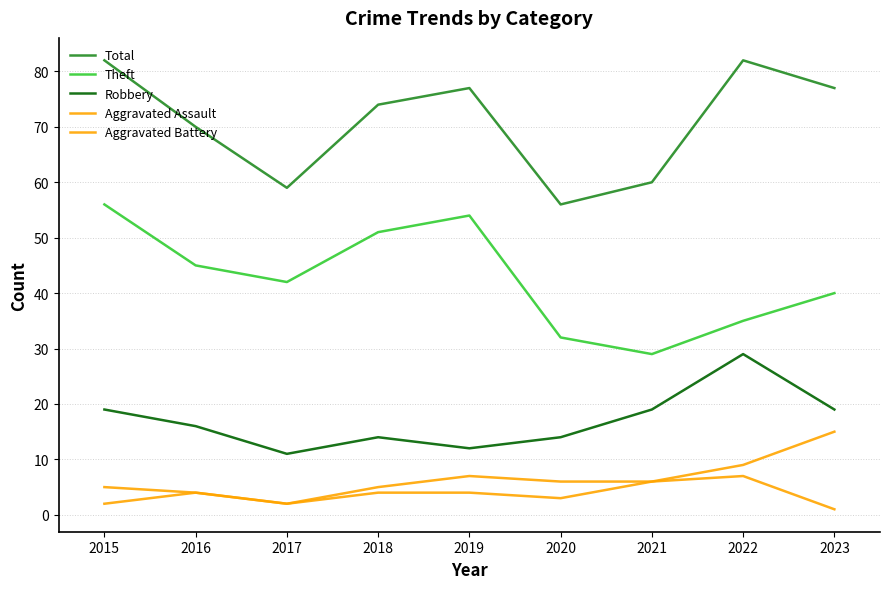

Does the chart display data point markers on the line(s)?

No